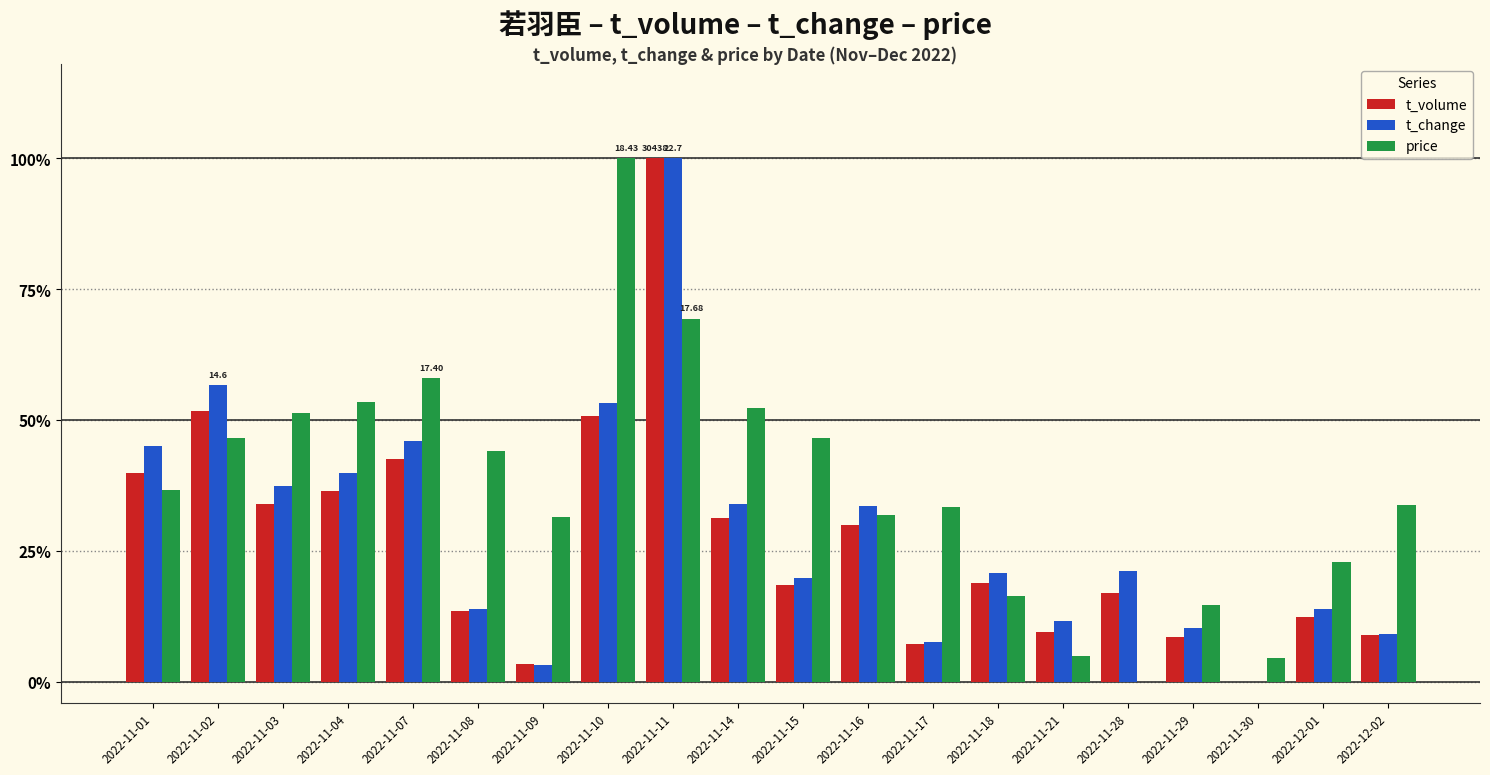

Does the chart contain stacked bars?

No